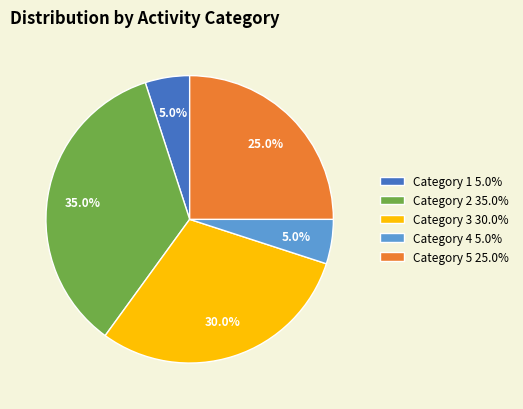

Does any single category account for the majority?

No